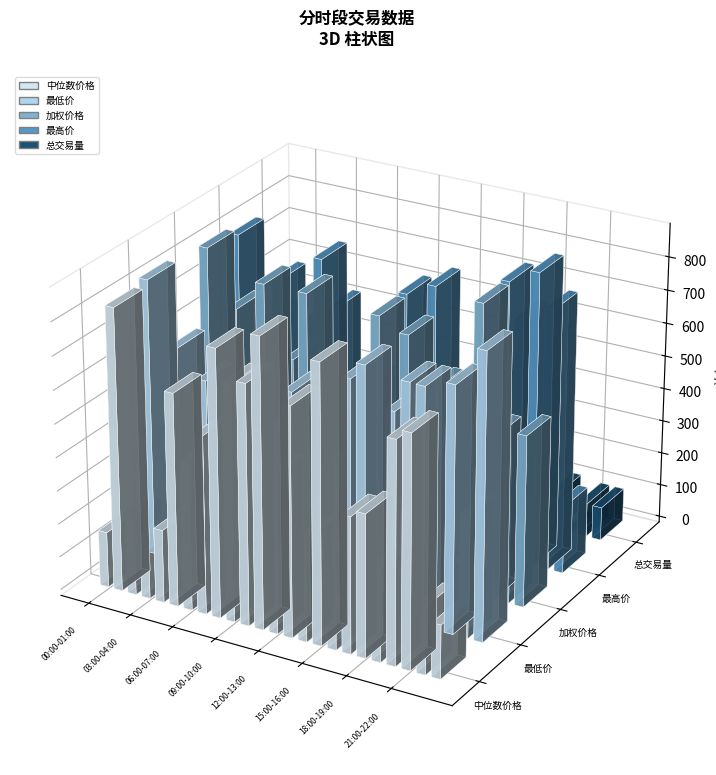

How many series are shown in this chart?

5